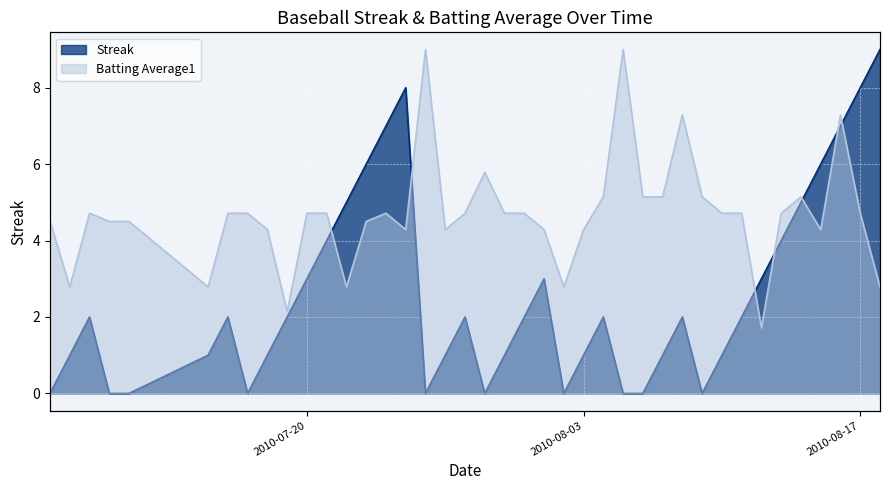

What is the approximate value of Streak at 2010-07-09?

2.0